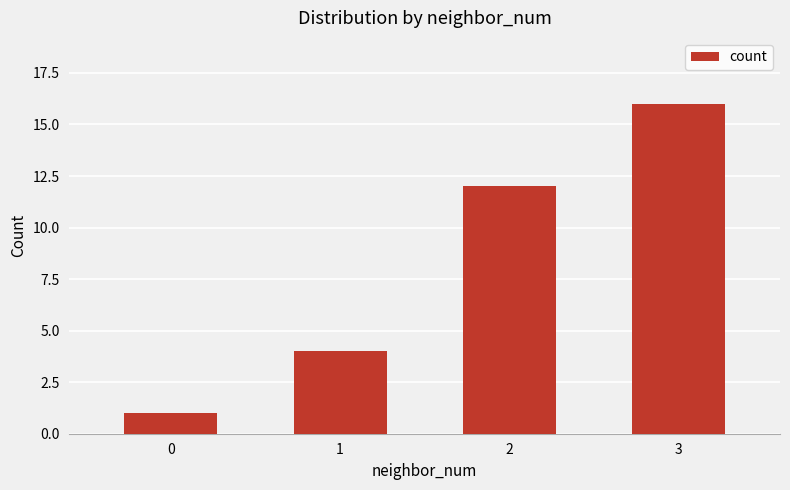

Reading right to left, extract all data points from this chart.

16	12	4	1